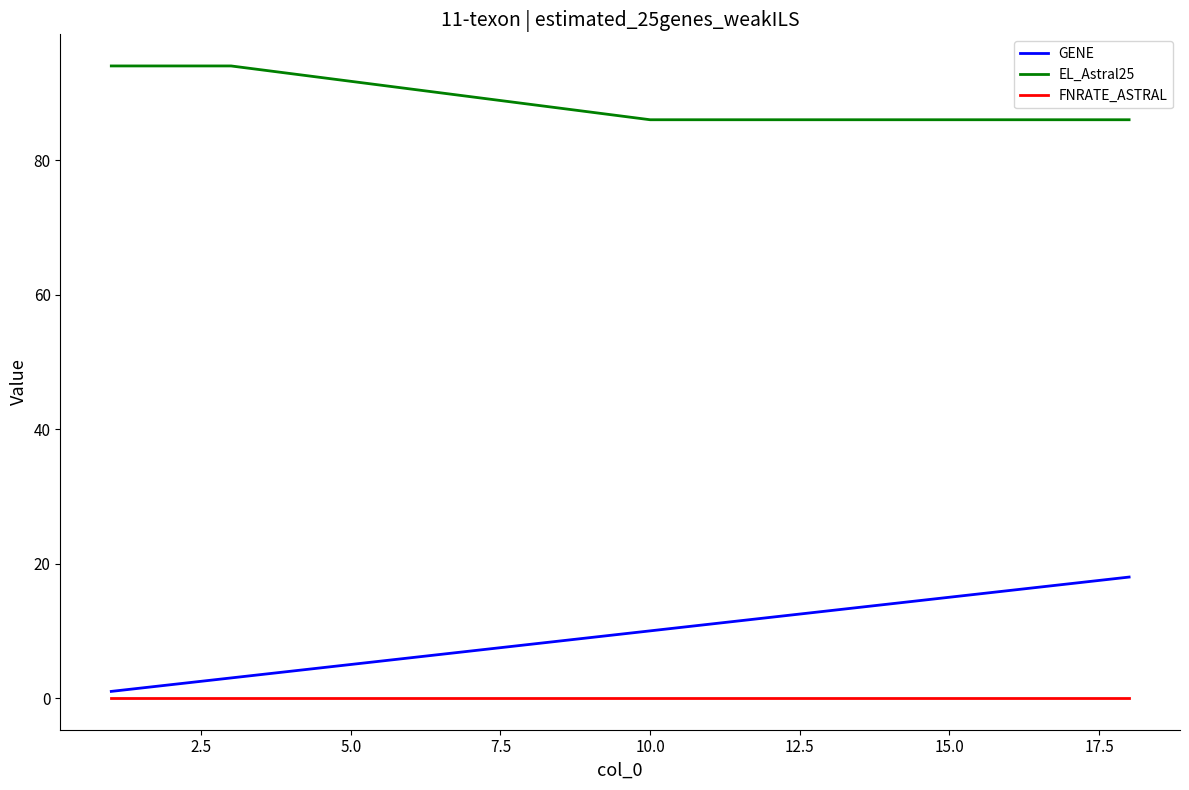

True or false: GENE has more than 0 interior local peaks.

False